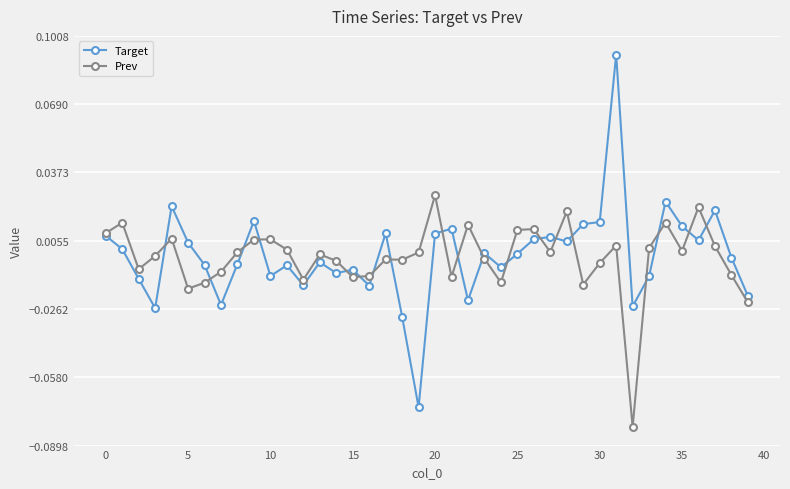

List the series in order of their peak value, highest first.

Target, Prev